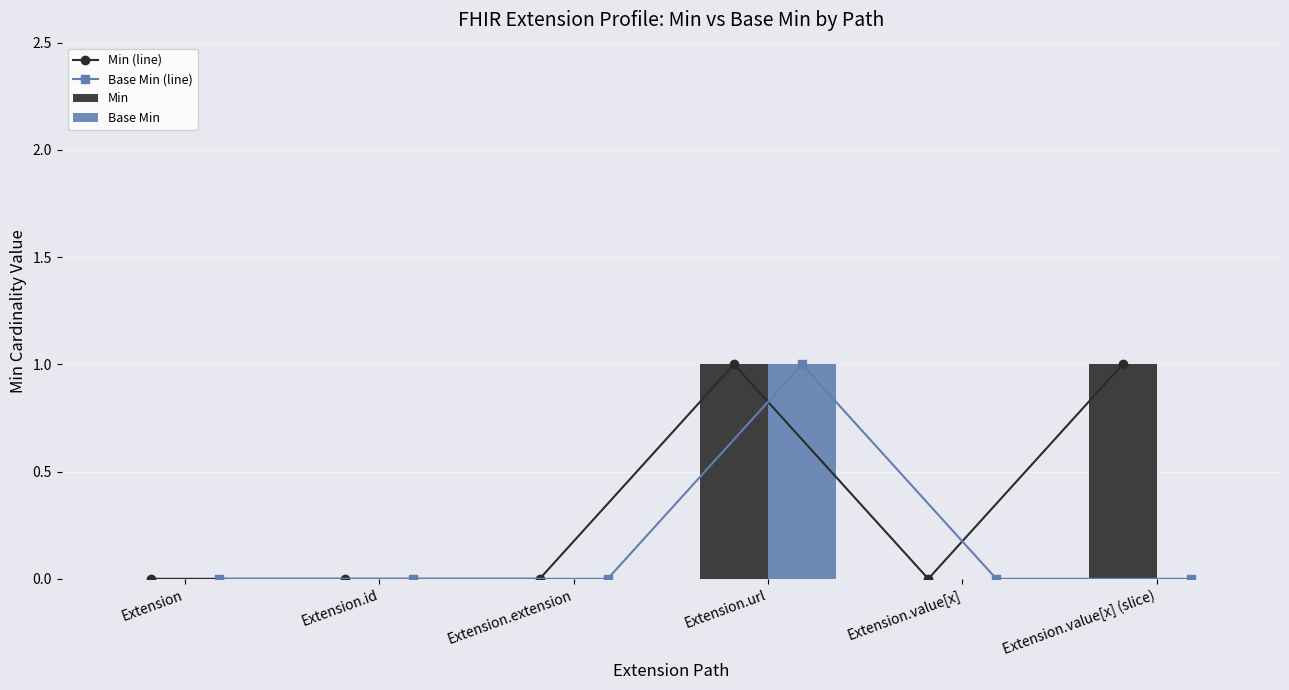

The Base Min (line) series shows 2 at Extension.url. True or false?

False